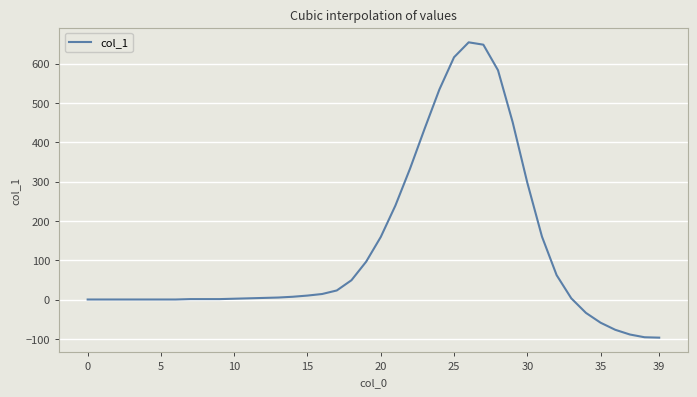

What is the difference between the maximum and minimum values?

751